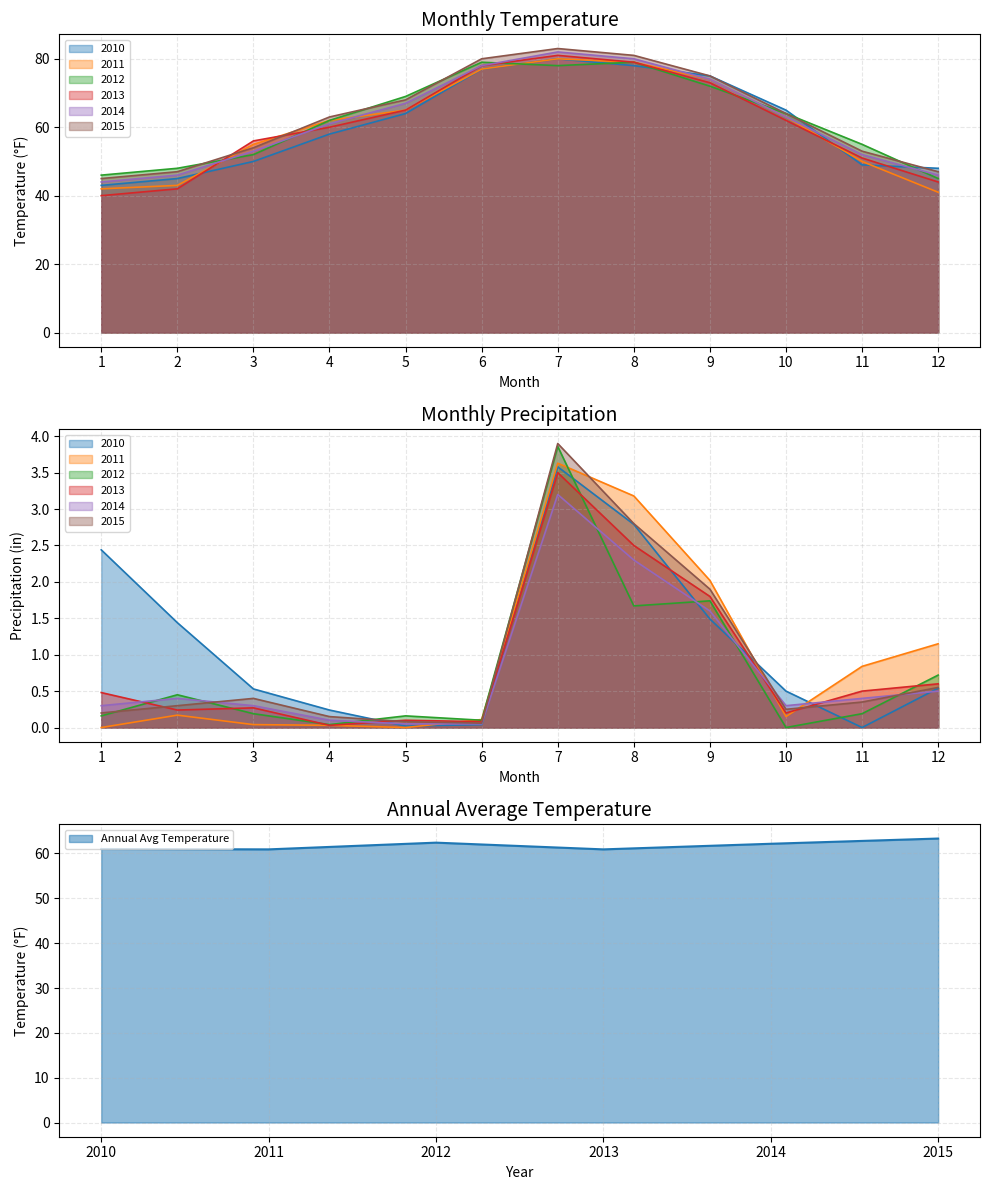

Is it true that Precipitation equals 12.4 at 2012?

False